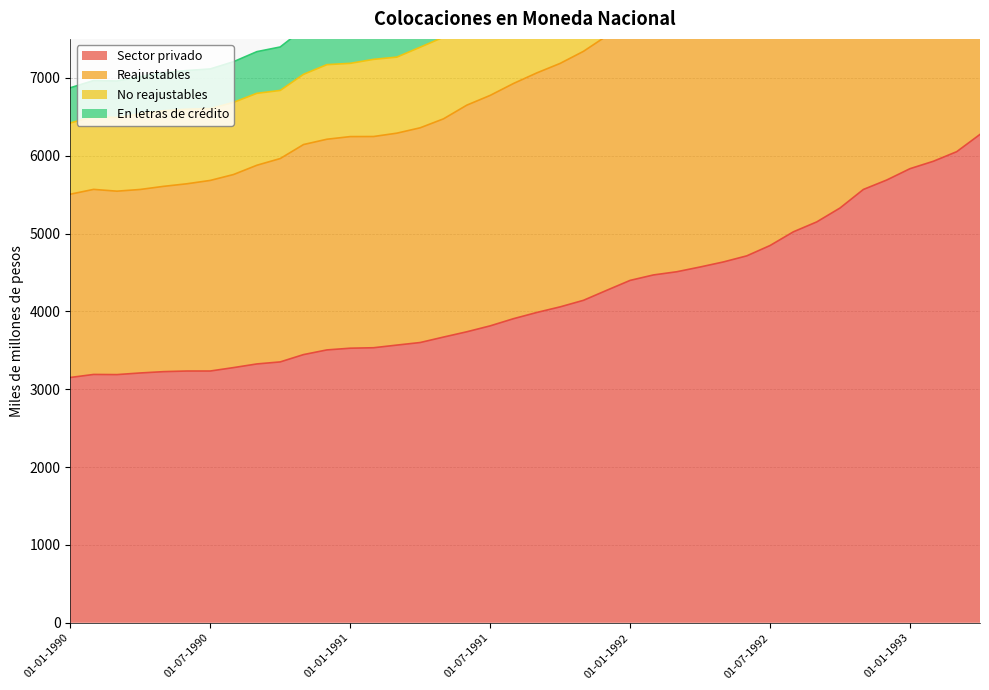

Which category has the highest value across all series?

01-04-1993